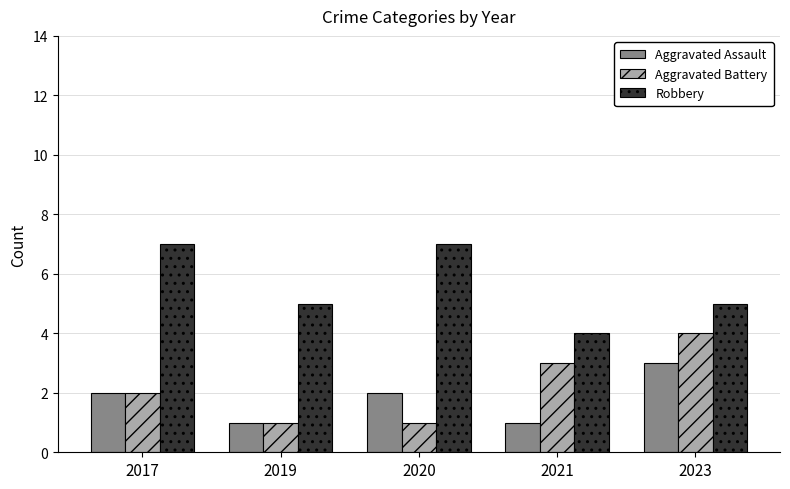

Between 2017 and 2019, which series saw the biggest shift?

Robbery